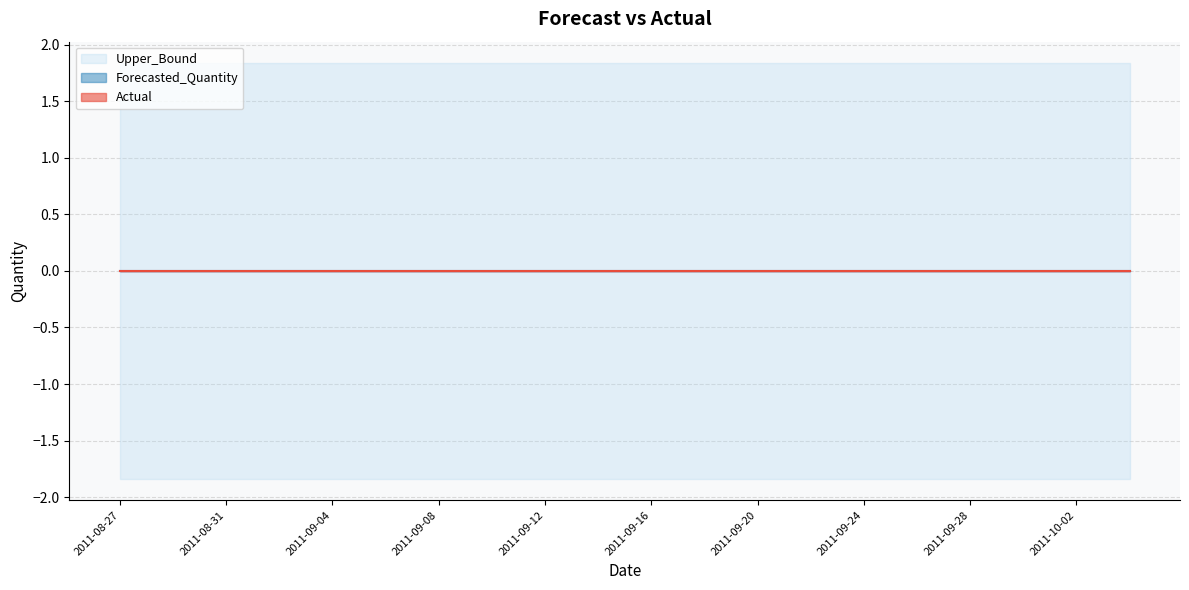

Which label corresponds to the largest value in the chart?

2011-08-27